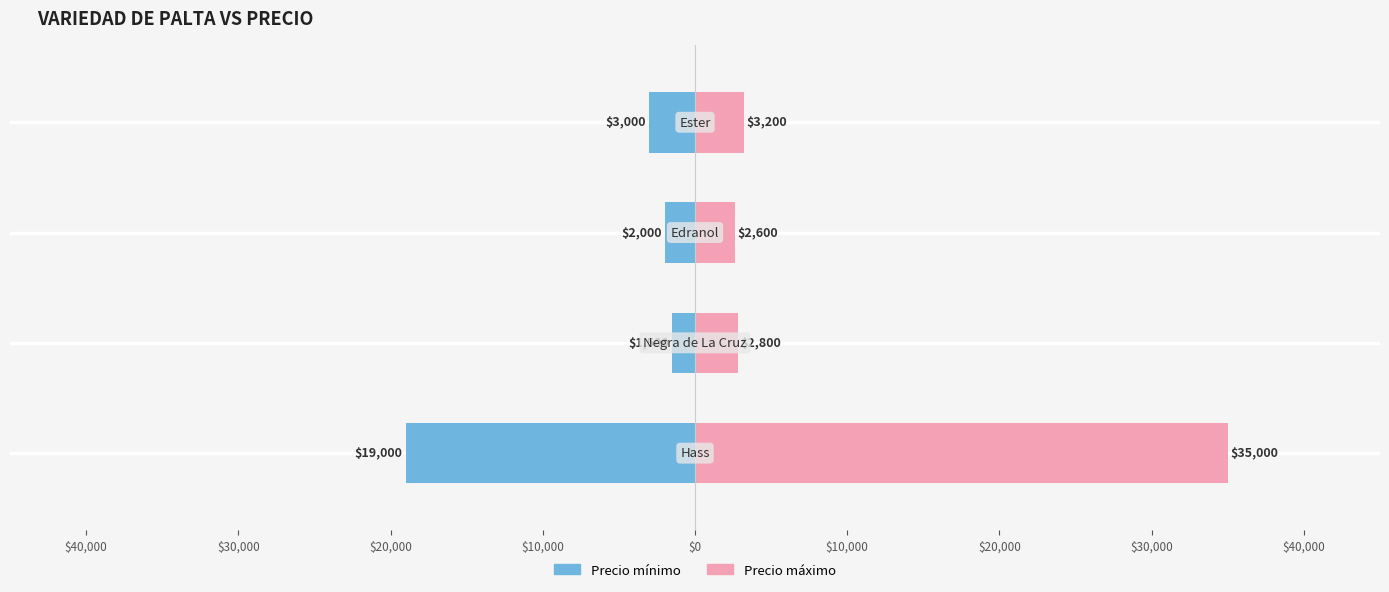

Is the value of Precio minimo at $10,000 greater than the value of Precio maximo at $30,000?

No